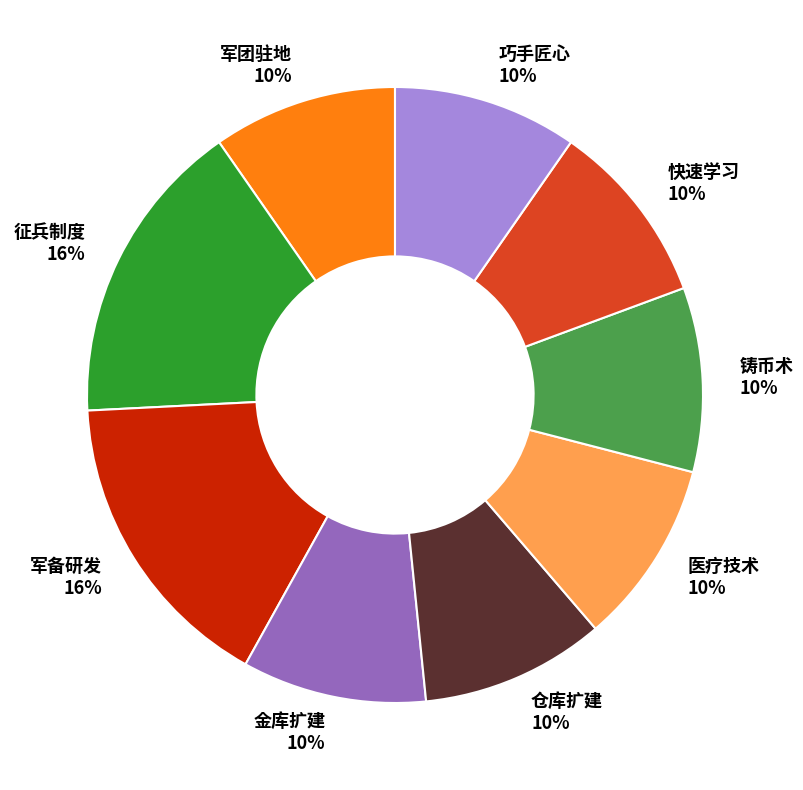

How many segments does this pie chart have?

9